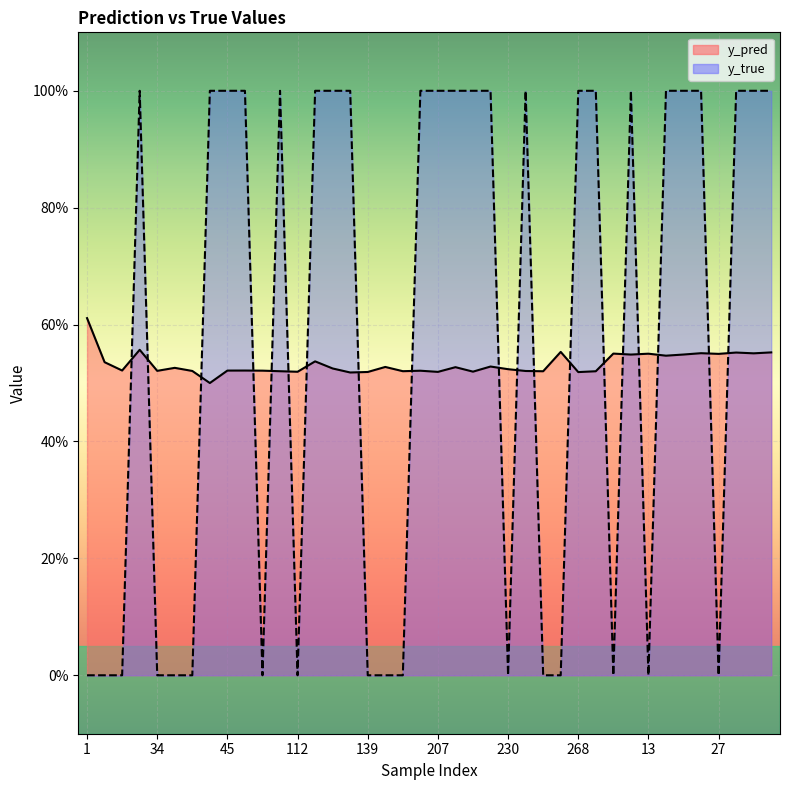

What is the difference between the second highest and minimum values in the y_pred series?

0.1